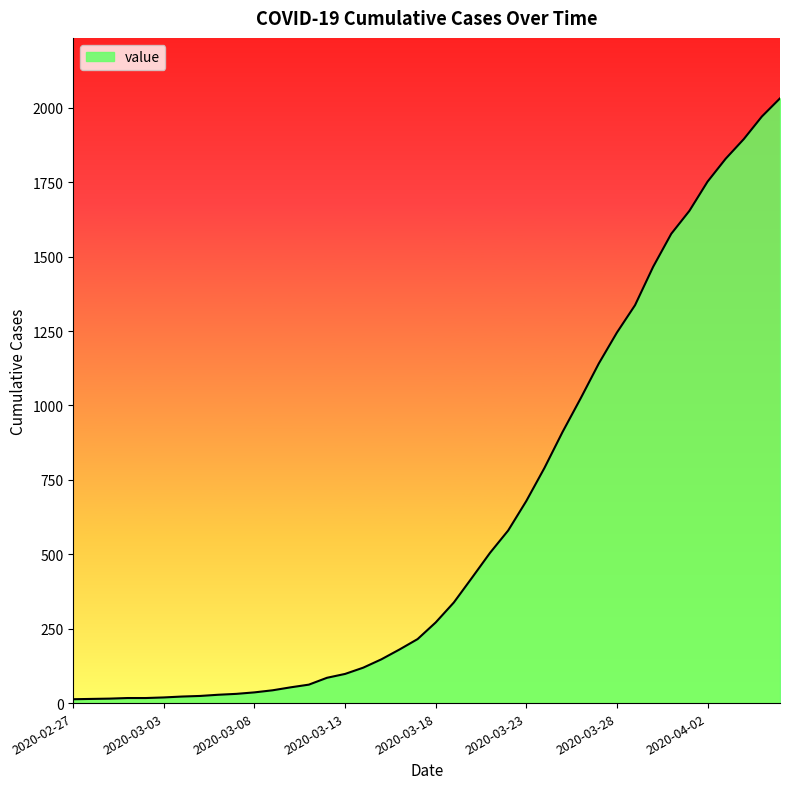

What is the difference between the maximum and minimum values?

2019